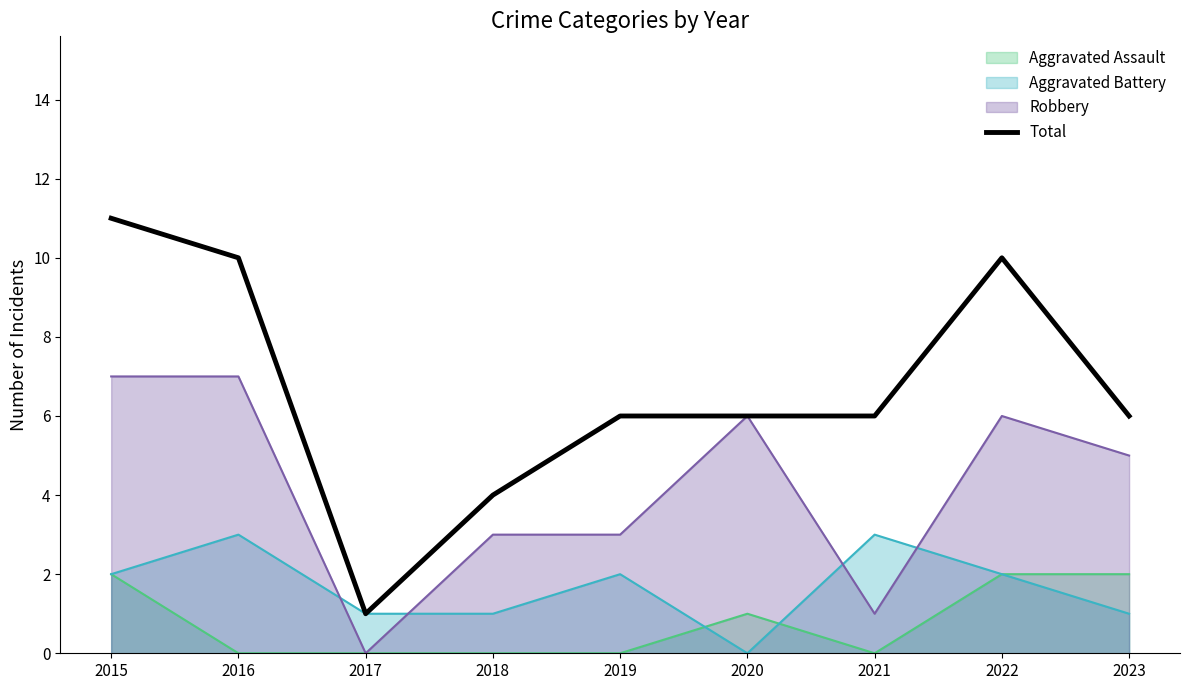

True or false: there are more than 1 points higher than both neighbors.

False